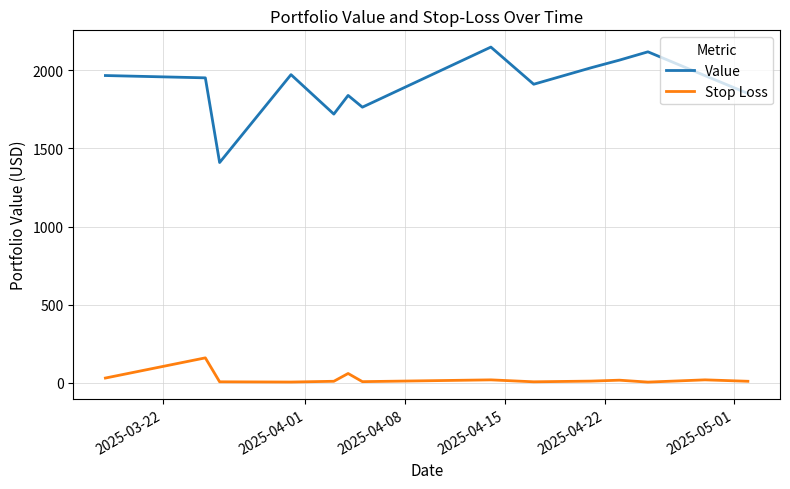

Rank the series by their maximum value, from highest to lowest.

Value, Stop Loss